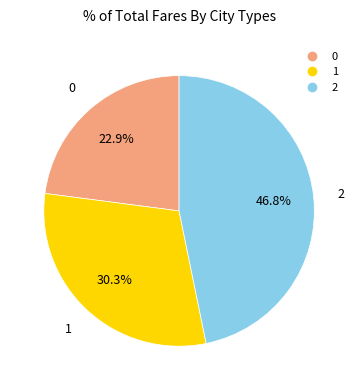

To the nearest percent, what is the combined percentage of 0 and 1?

53%